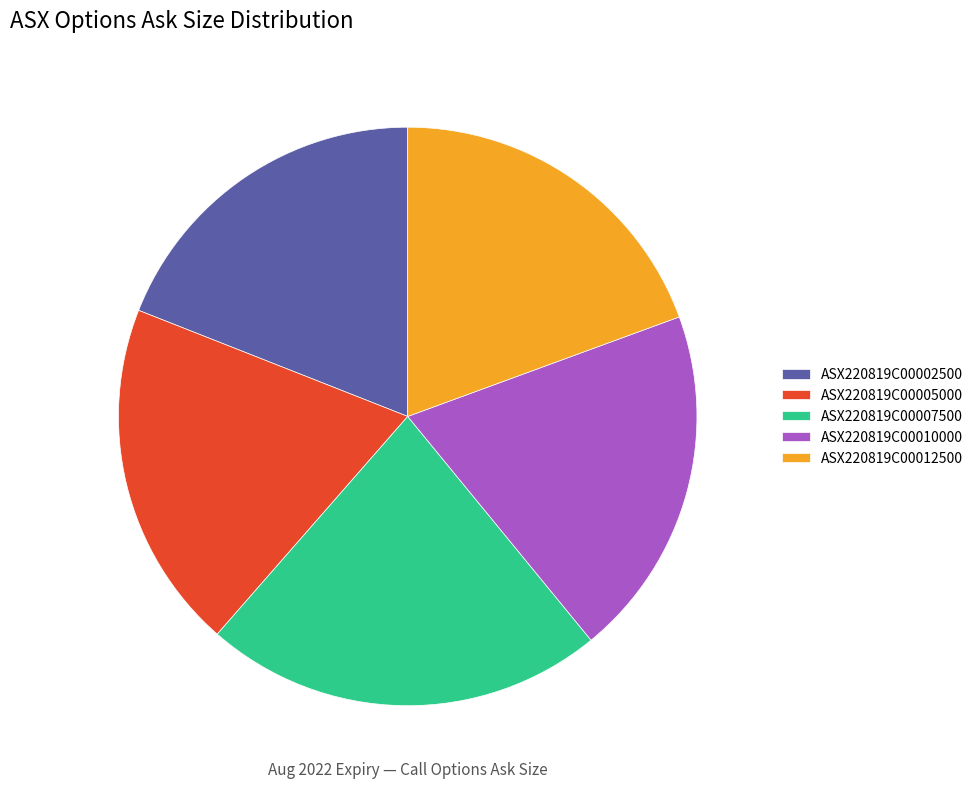

Which has a higher value, ASX220819C00007500 or ASX220819C00010000?

ASX220819C00007500